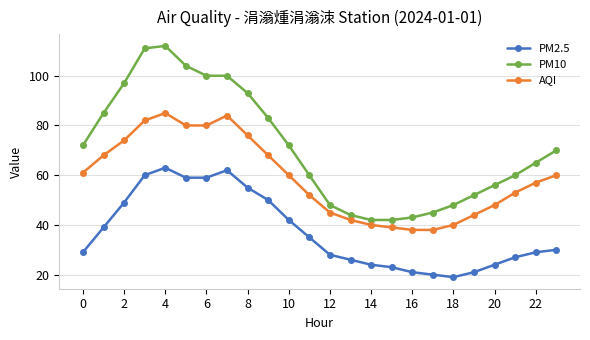

List the series in order of their overall mean, lowest first.

PM2.5, AQI, PM10